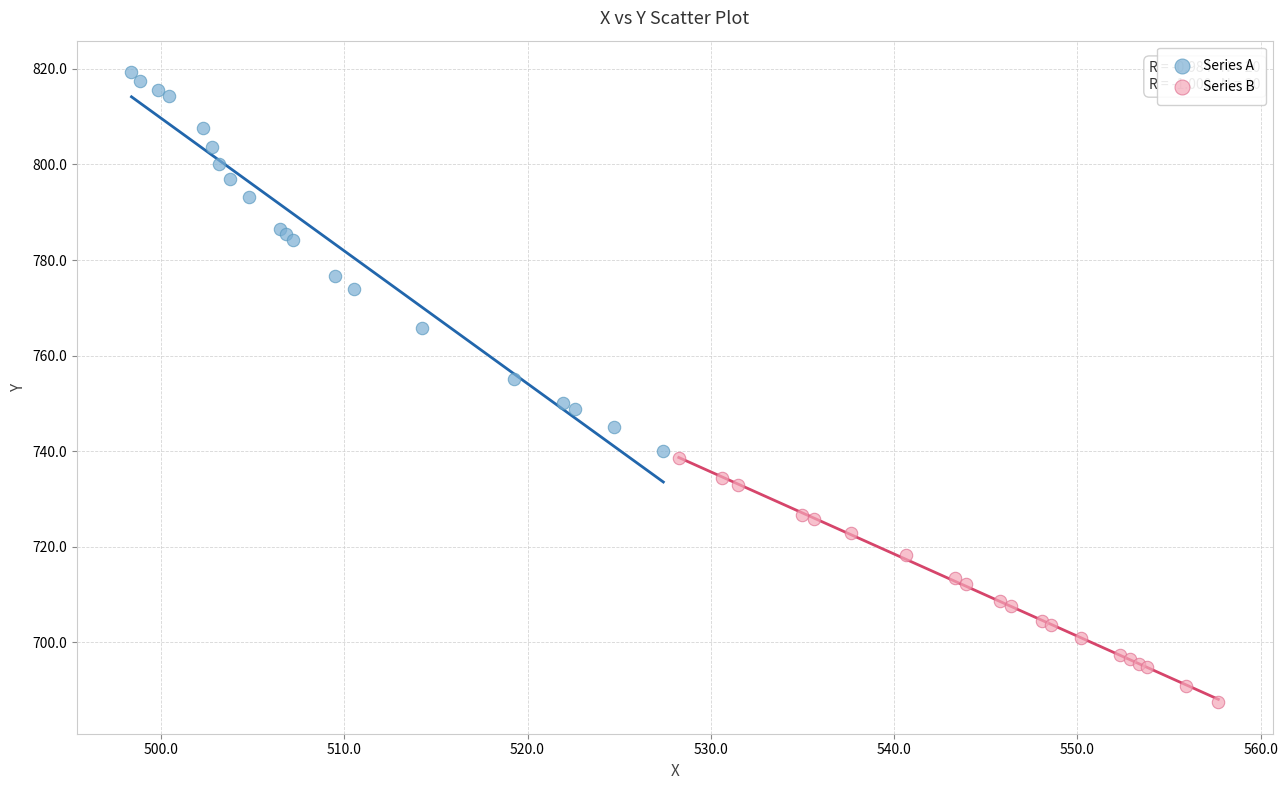

Which series contains the lowest Y value?

Series B